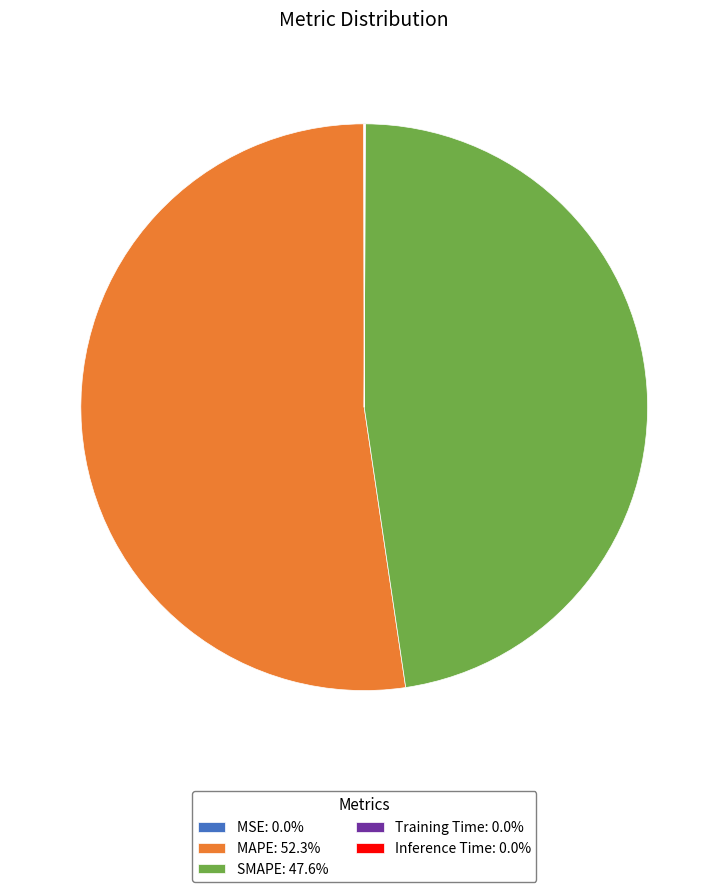

Which slice represents more than half of the pie?

MAPE